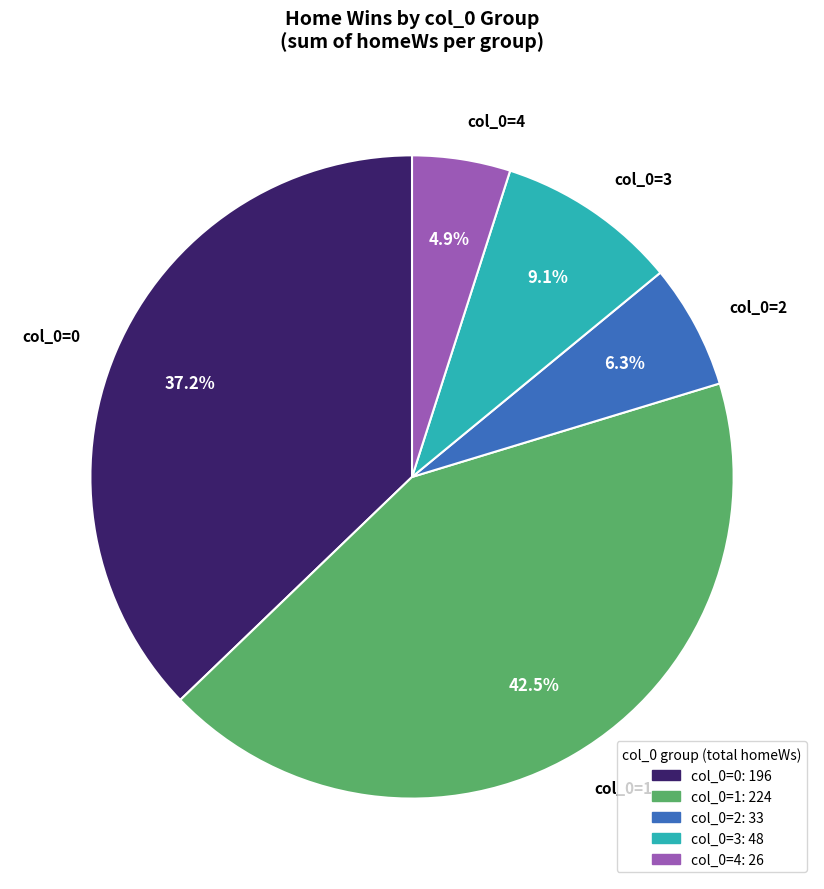

Does col_0=1 represent more than half of the total?

No